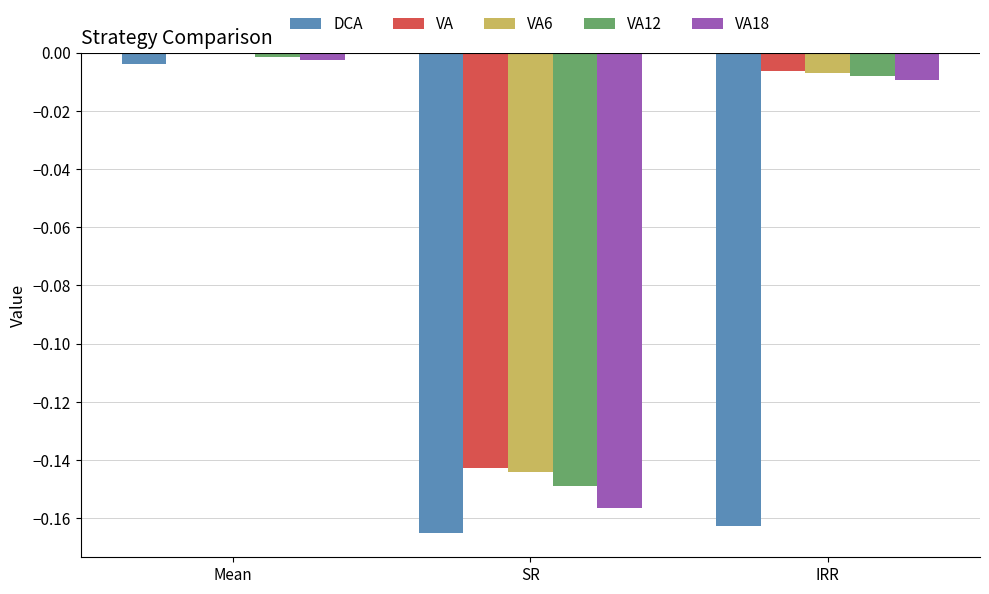

Is the value of VA18 at SR greater than the value of VA6 at SR?

No